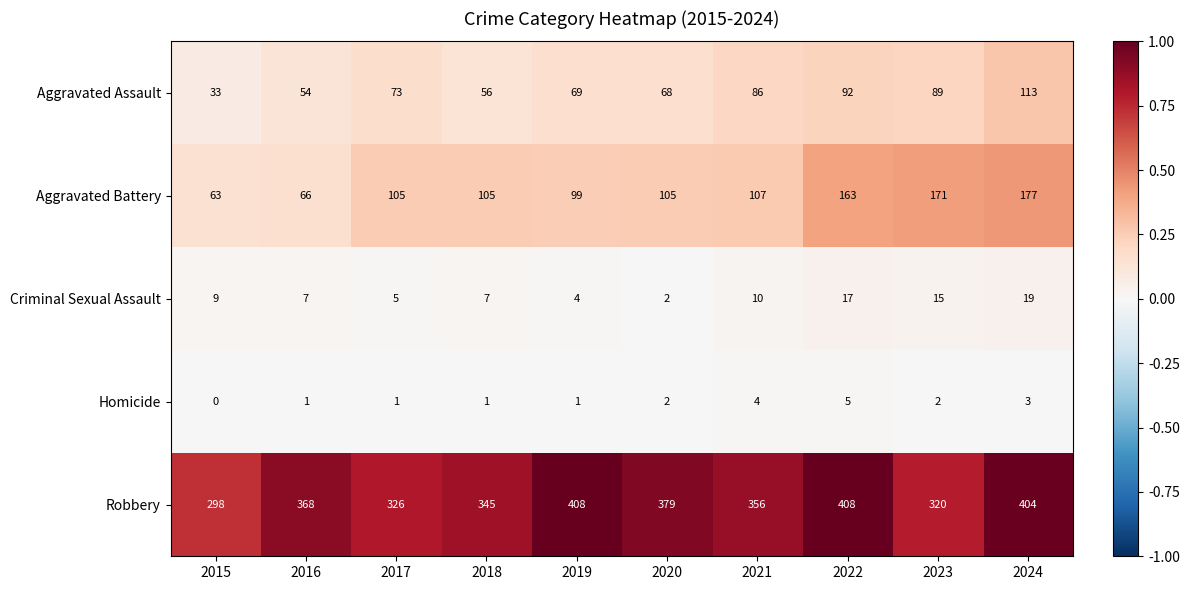

How many data points in Criminal Sexual Assault are less than 9?

5